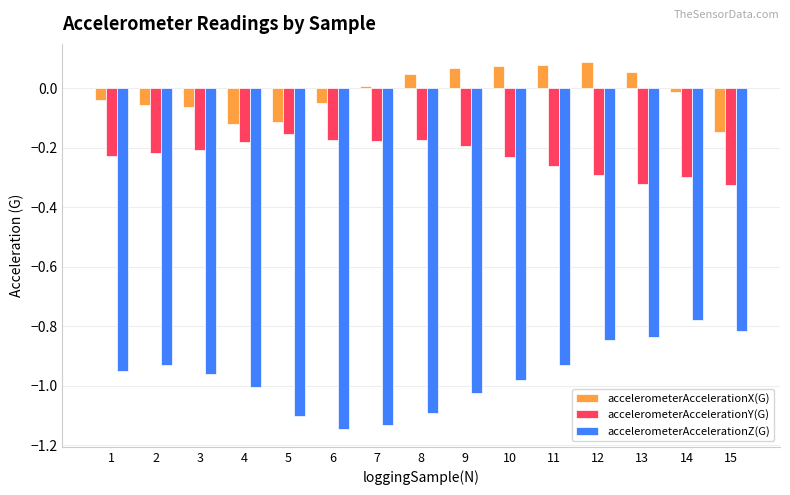

What is the difference between the highest and lowest values at 3?

0.9